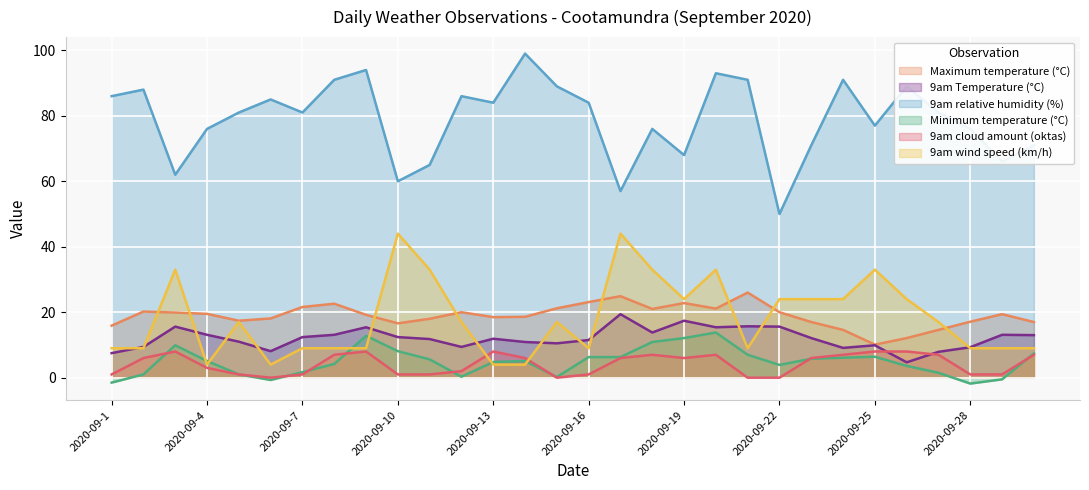

What is the sum of the 9am cloud amount (oktas) values at 2020-09-12 and 2020-09-14?

8.0